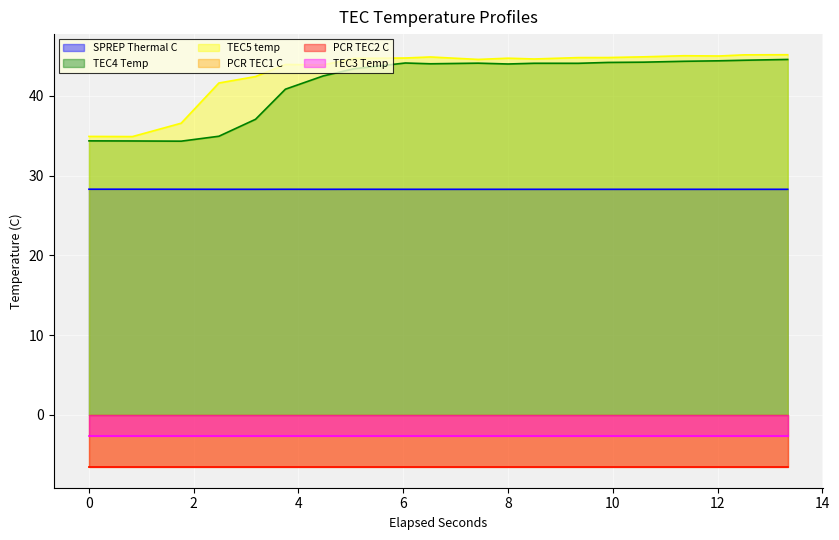

True or false: TEC5 temp and SPREP Thermal C intersect in this chart.

False